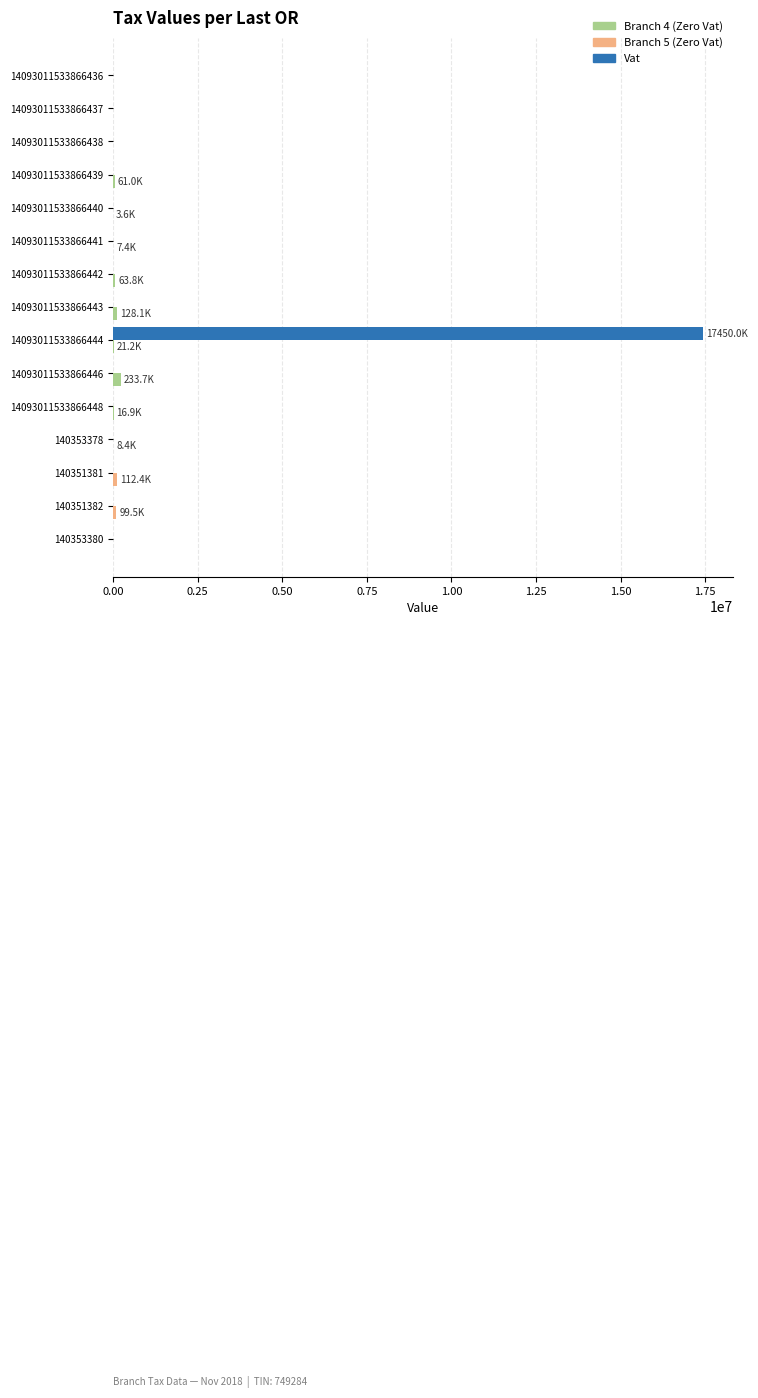

Which category has the highest value across all series?

14093011533866444